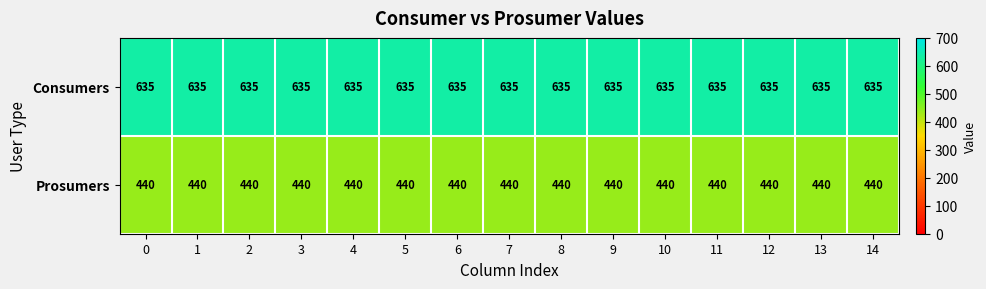

What is the smallest value displayed?

440